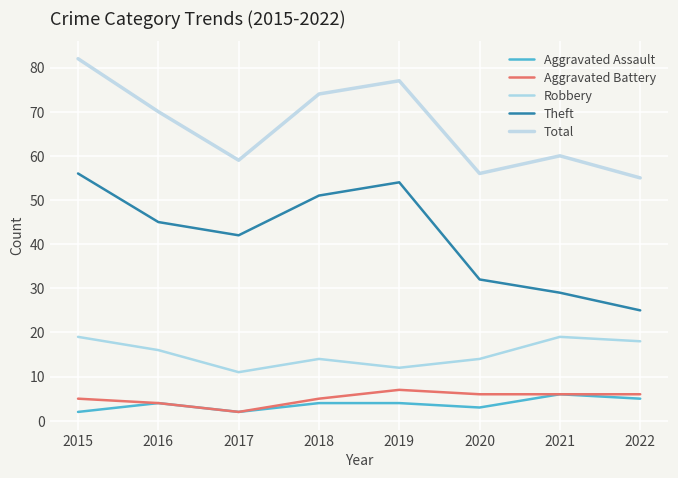

Rank the categories by Total value from highest to lowest.

2015, 2019, 2018, 2016, 2021, 2017, 2020, 2022